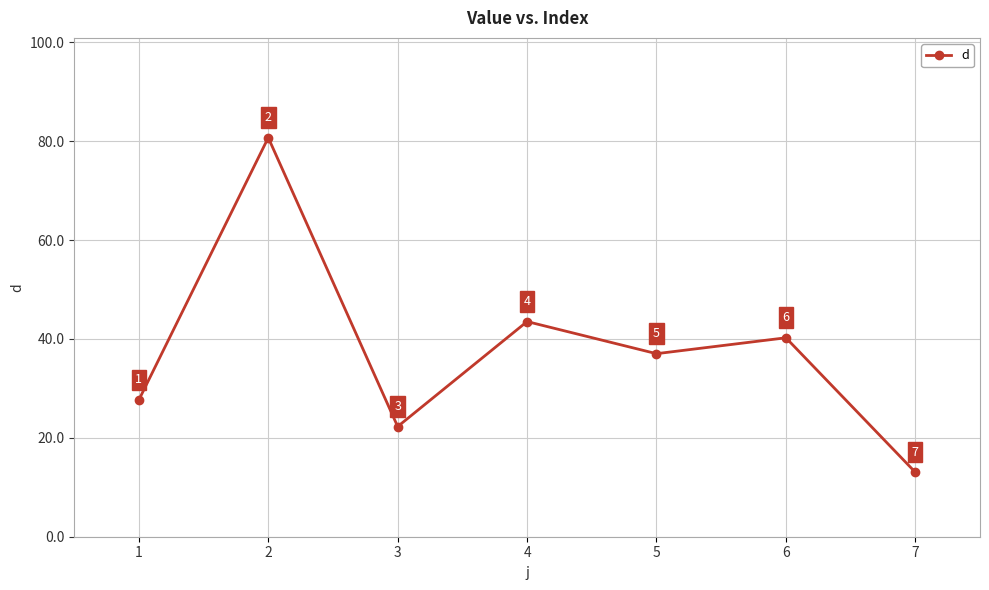

What is the approximate value at 1?

27.7